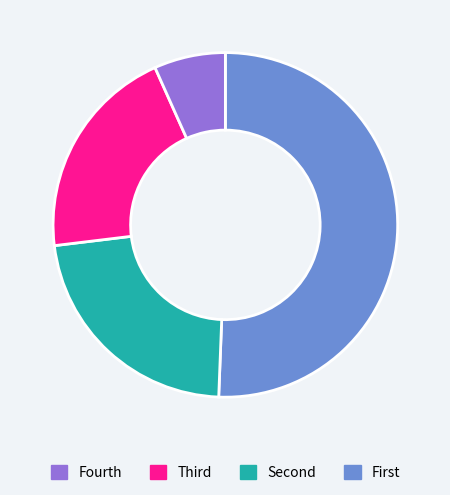

Is there a majority slice in this chart?

Yes